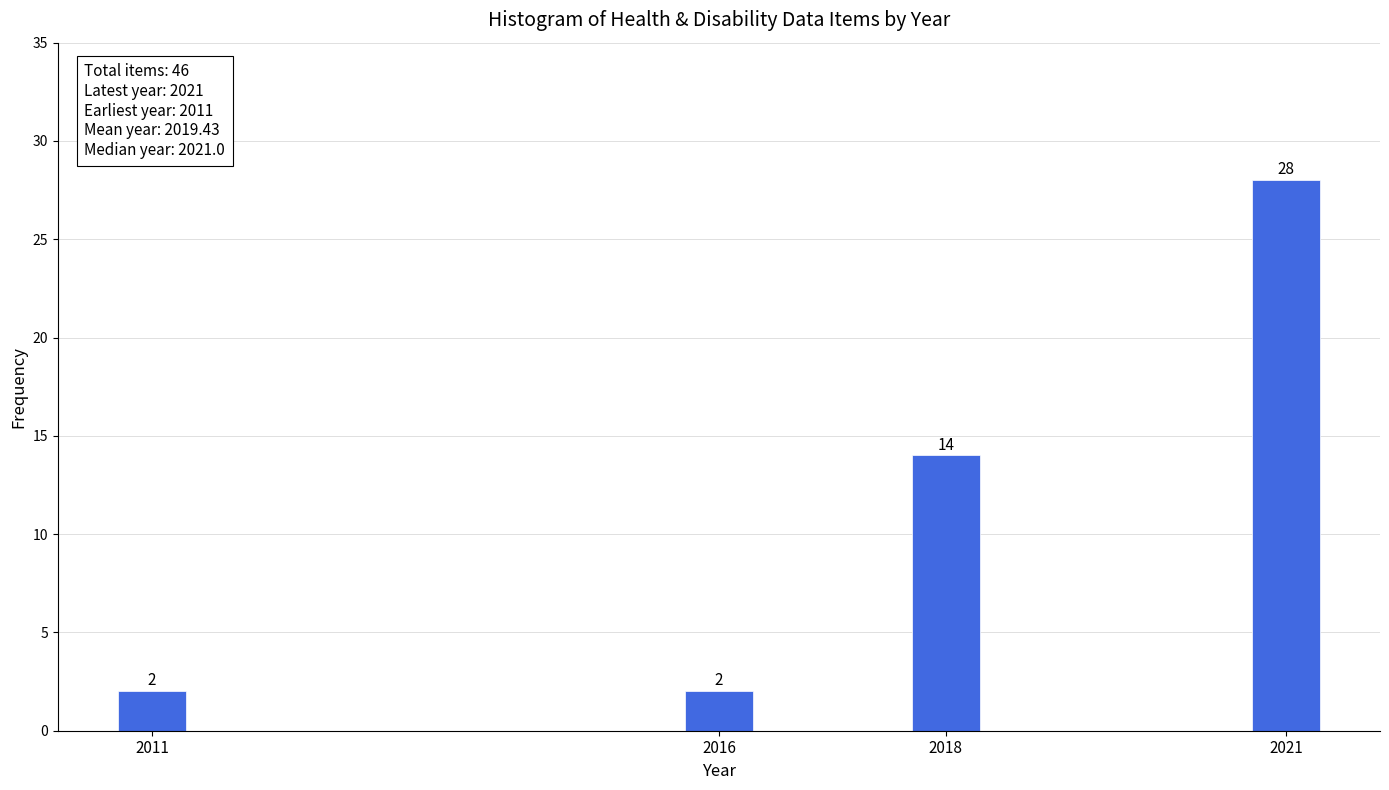

Reading left to right, what are all the values shown in this chart?

2011=2	2016=2	2018=14	2021=28